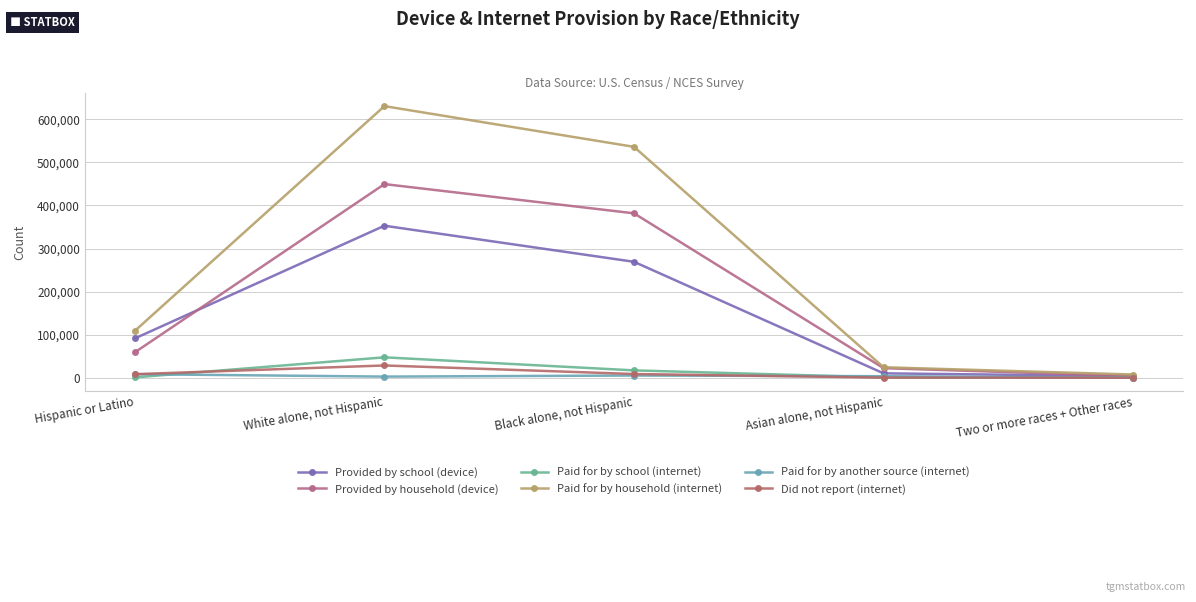

What are all the series names shown in the legend?

Provided by school (device), Provided by household (device), Paid for by school (internet), Paid for by household (internet), Paid for by another source (internet), Did not report (internet)